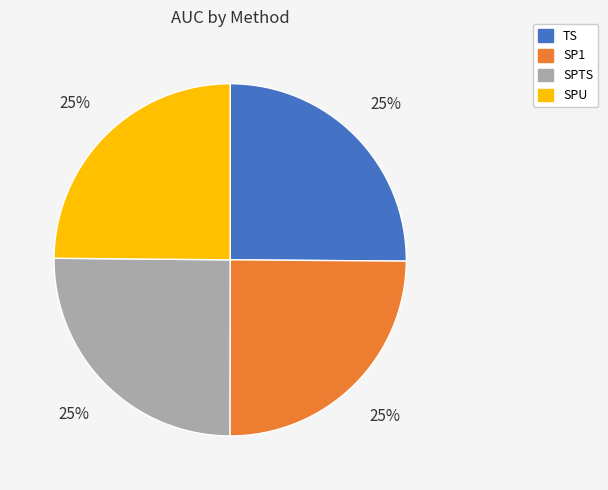

Is it true that SPU is 12% of the pie?

False